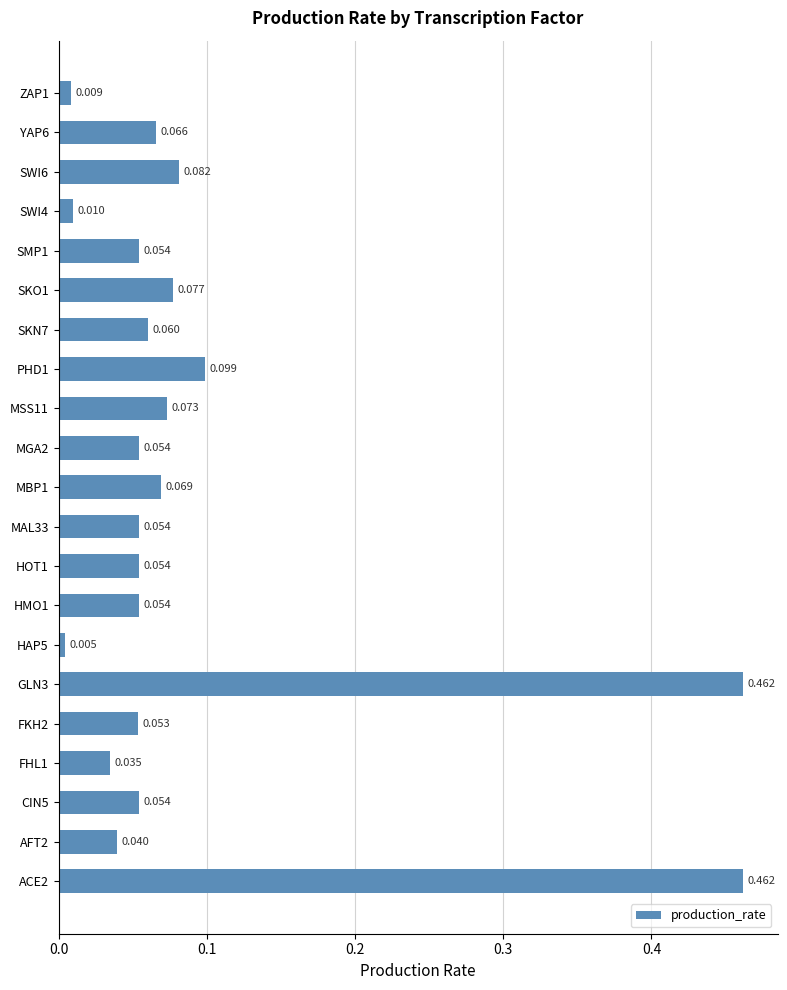

Are the bars horizontal?

Yes